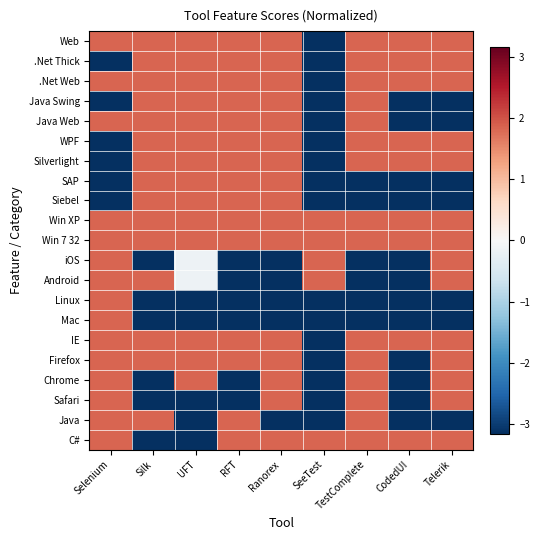

What is the total value across all series at TestComplete?

8.8